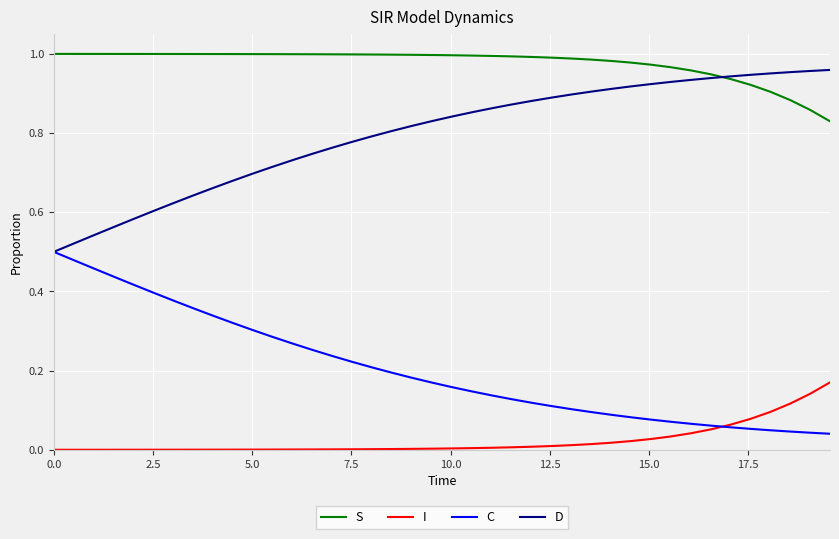

Rank the series by their average value, from lowest to highest.

I, C, D, S